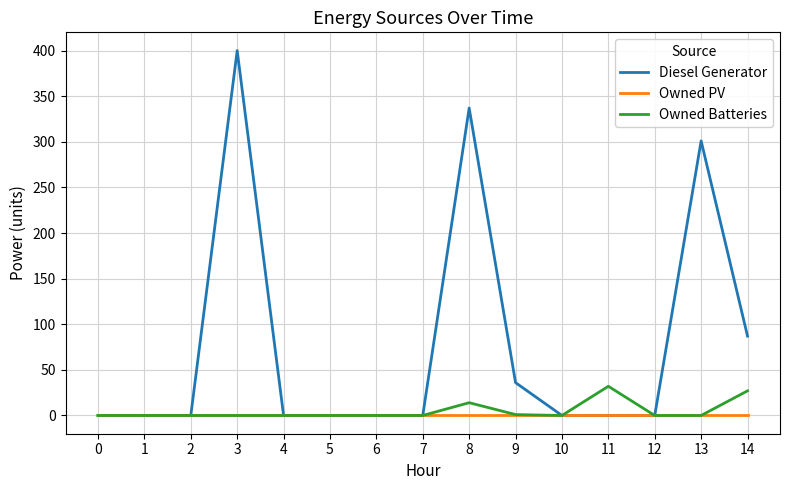

Which series has the largest total across all categories?

Diesel Generator